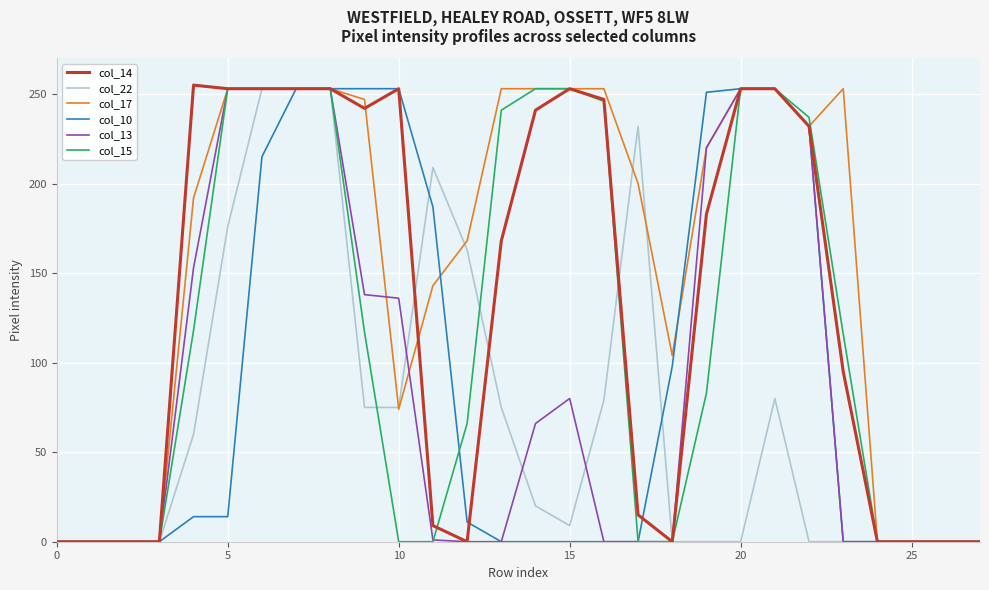

True or false: col_13 has more than 0 interior local peaks.

True